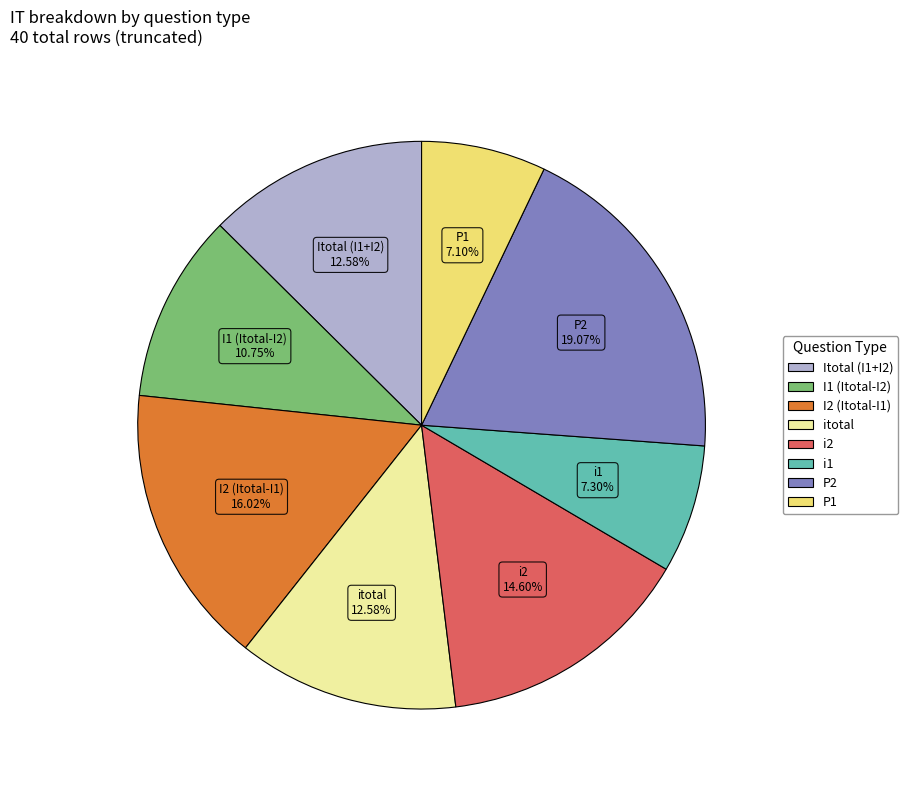

How many slices are in this pie chart?

8